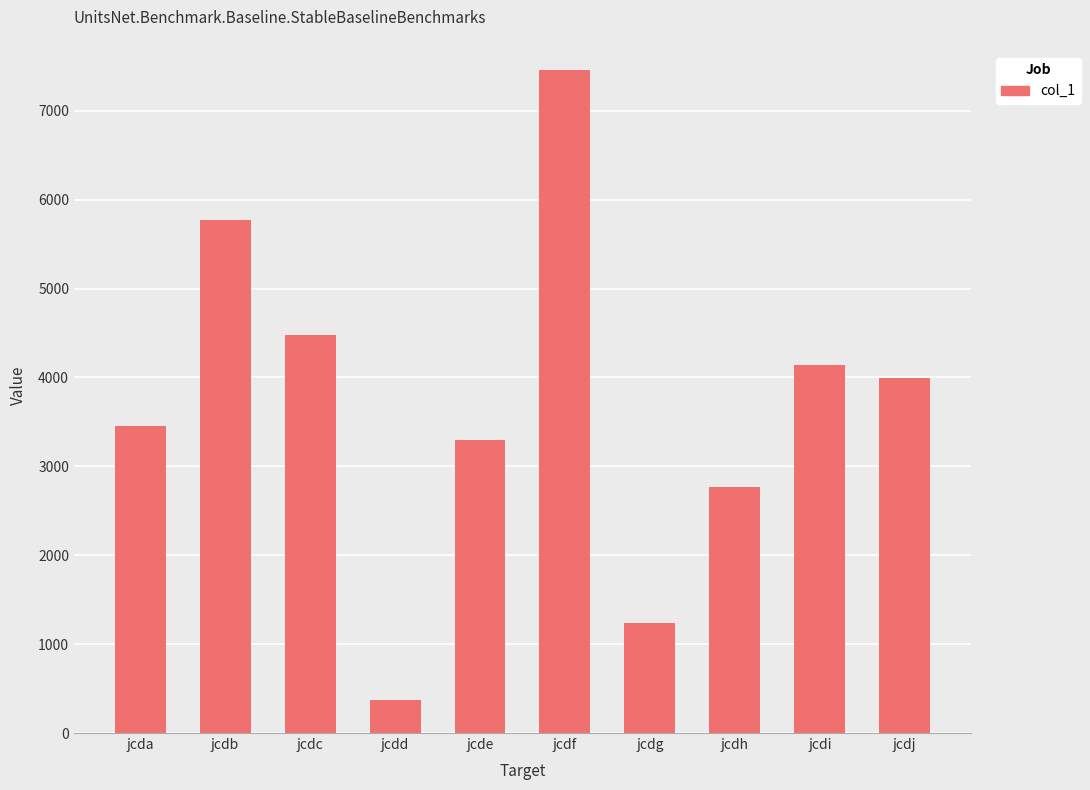

What is the value of the 10th bar from the left?

3992